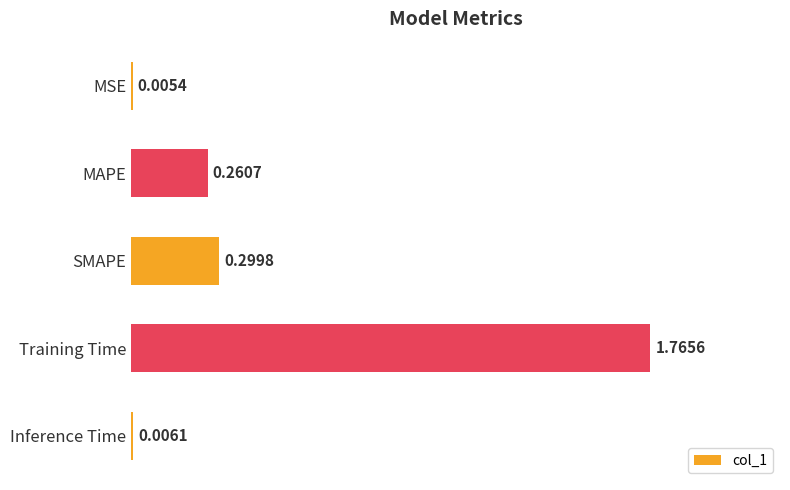

What is the change in value from MSE to SMAPE?

+0.3